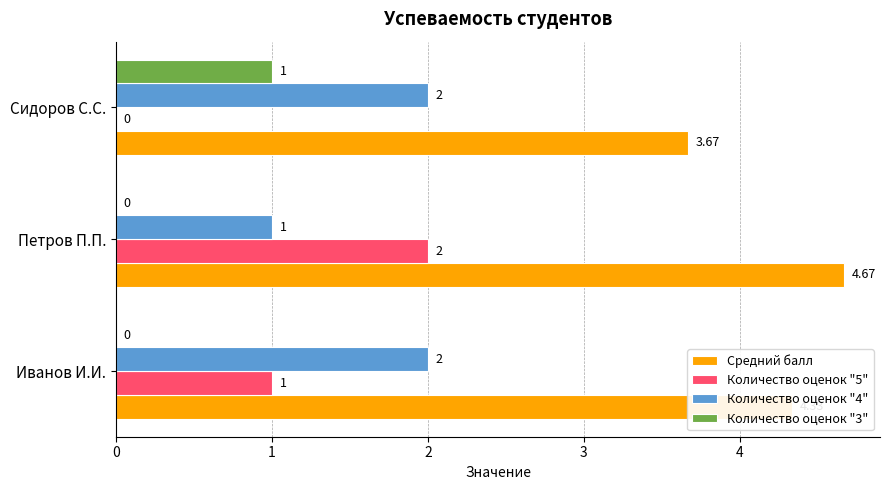

At which category is the sum across all series the highest?

Петров П.П.